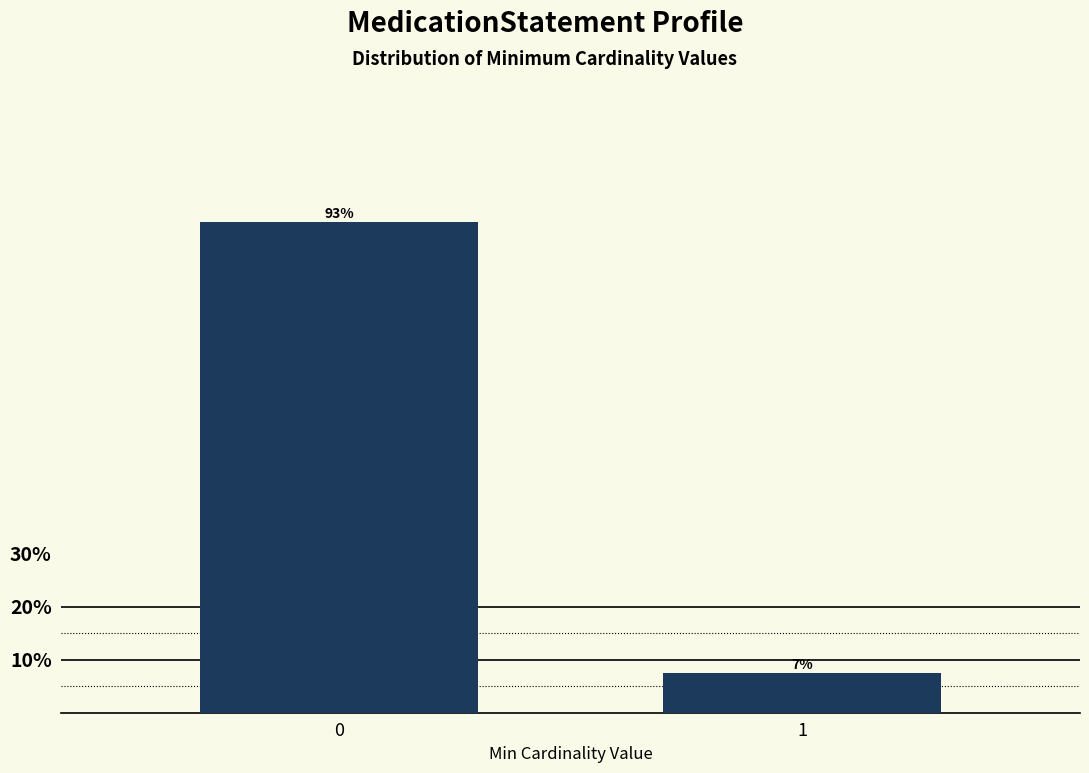

True or false: the data shows 7.4 at 1.

True